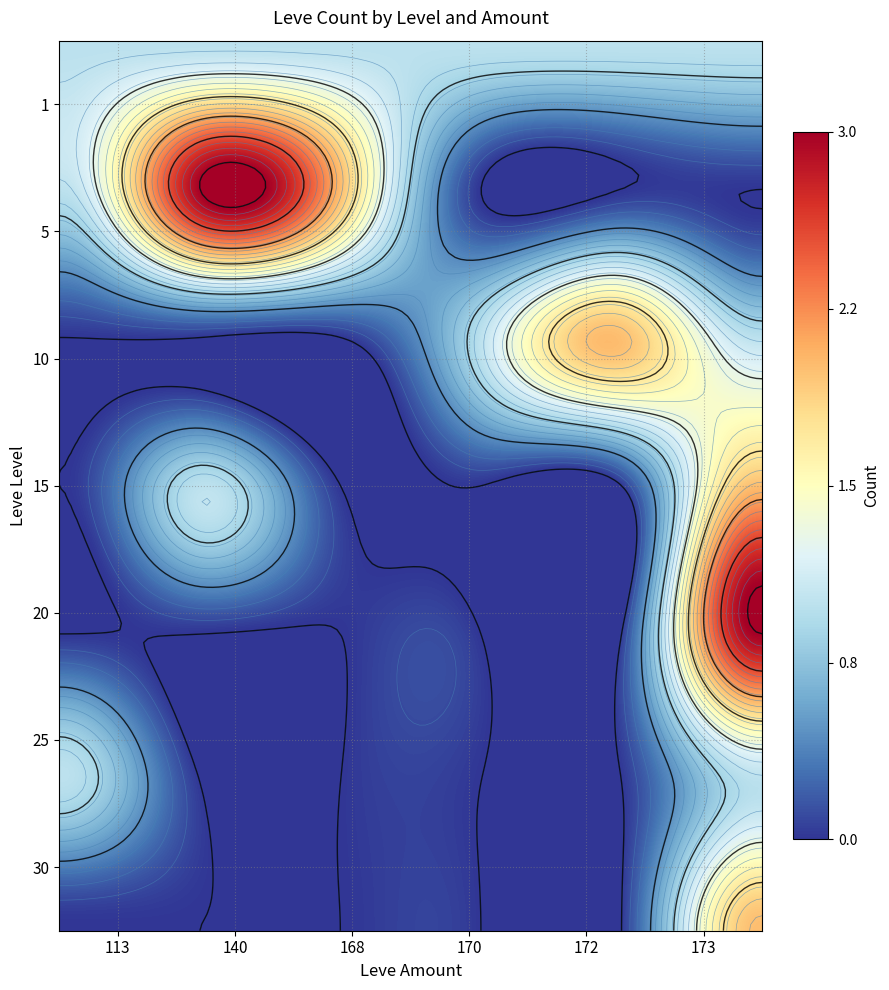

The 5 series shows 0 at 172. True or false?

True